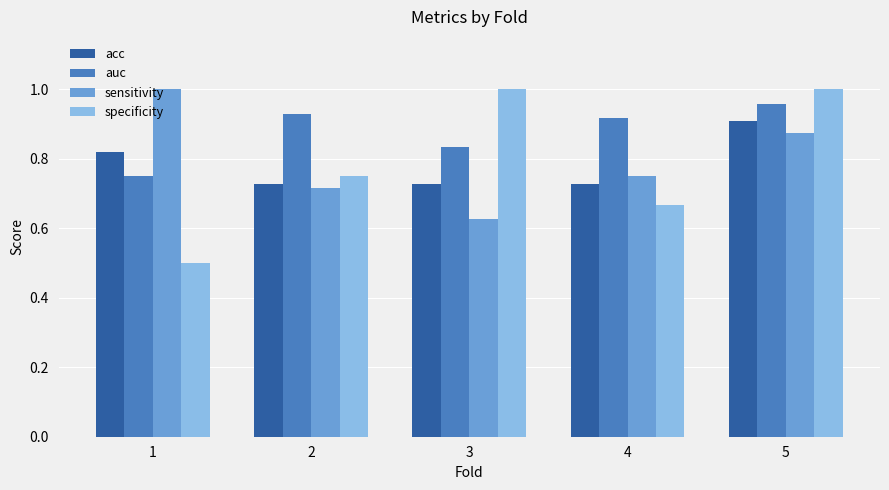

At which label is sensitivity closest to 0?

3